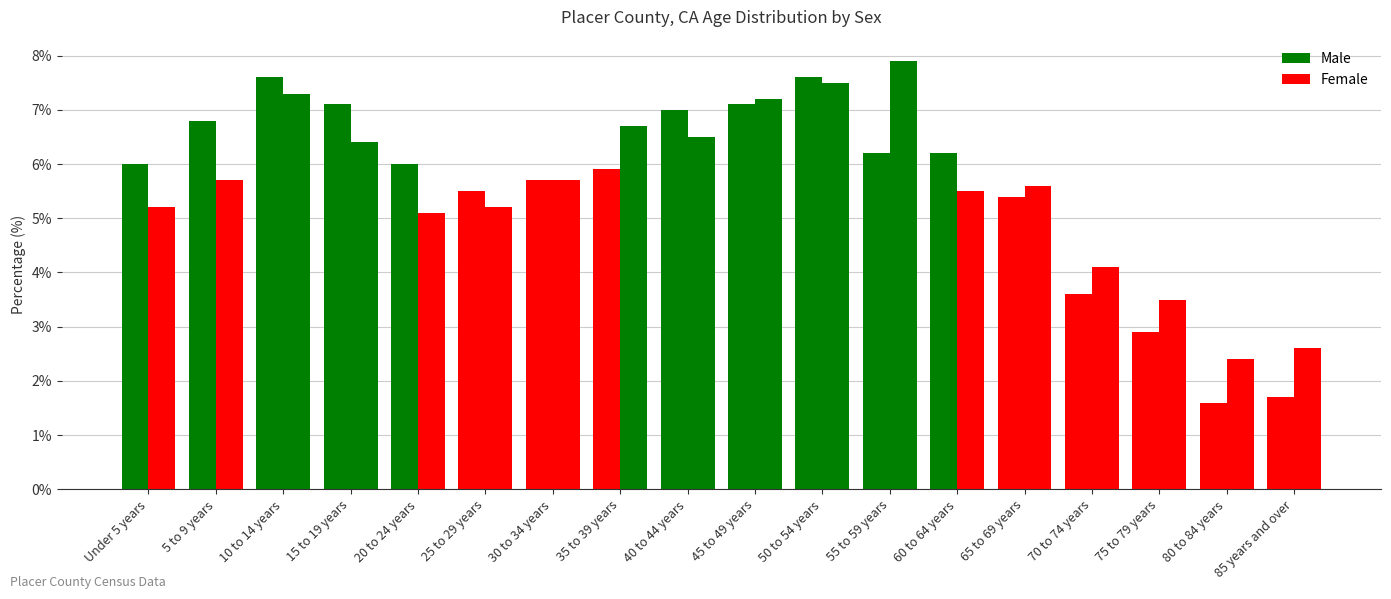

List the series in order of their peak value, lowest first.

Male, Female